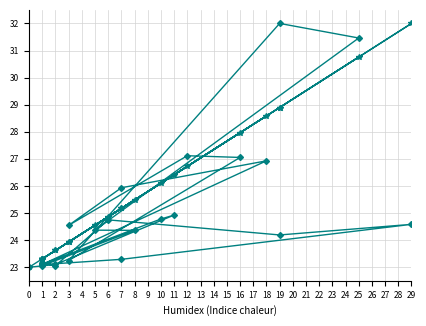

What is the greatest value displayed?

32.0